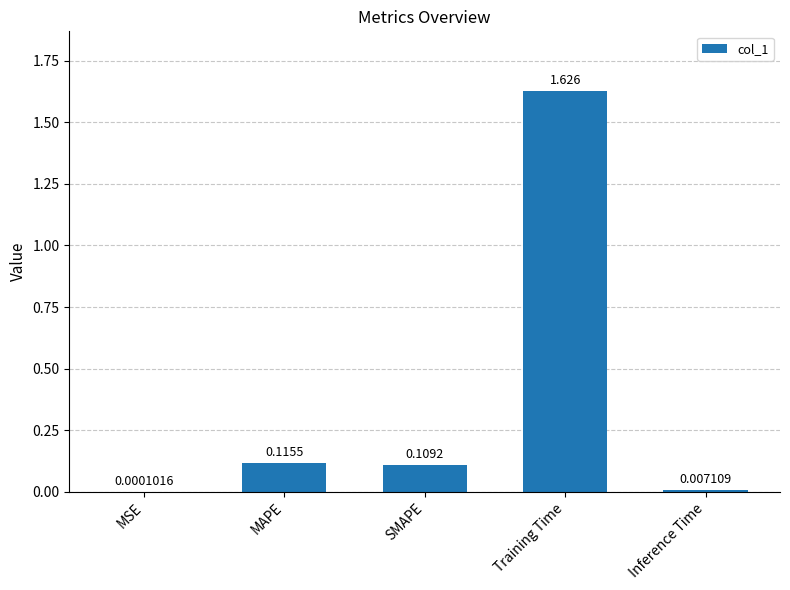

Between MSE and Inference Time, which is larger?

Inference Time